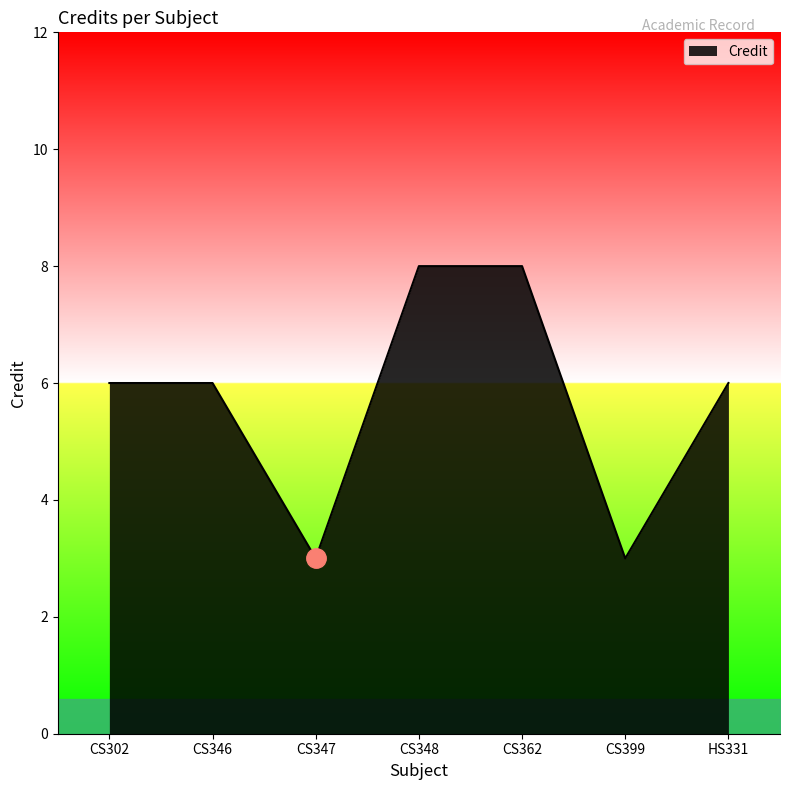

Reading left to right, extract all data points from this chart.

CS302=6	CS346=6	CS347=3	CS348=8	CS362=8	CS399=3	HS331=6